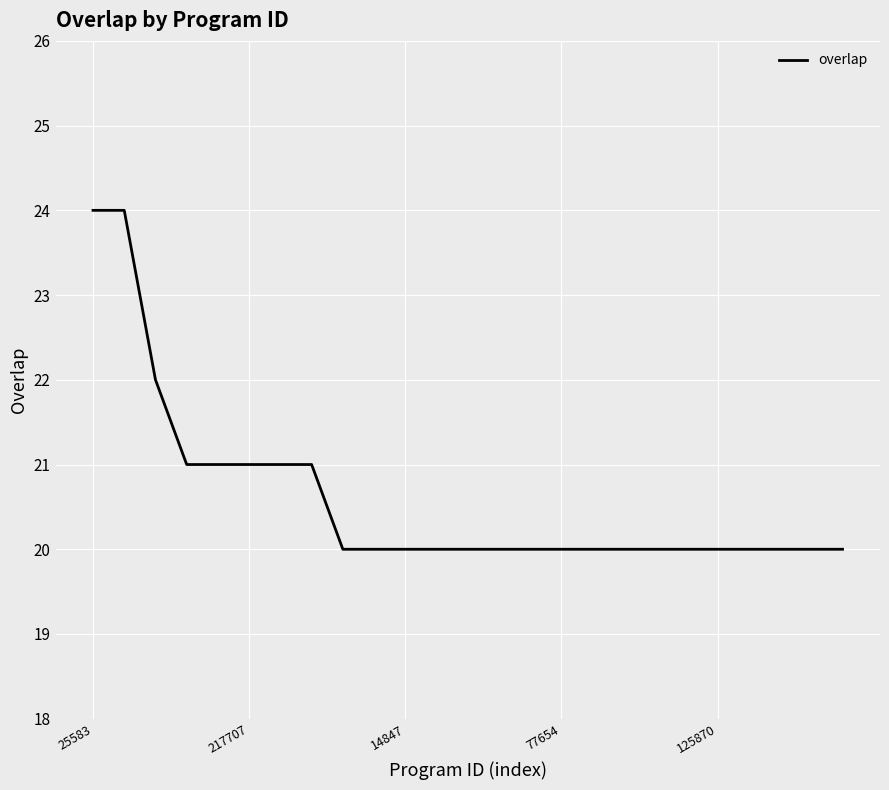

How many series are shown in this chart?

1